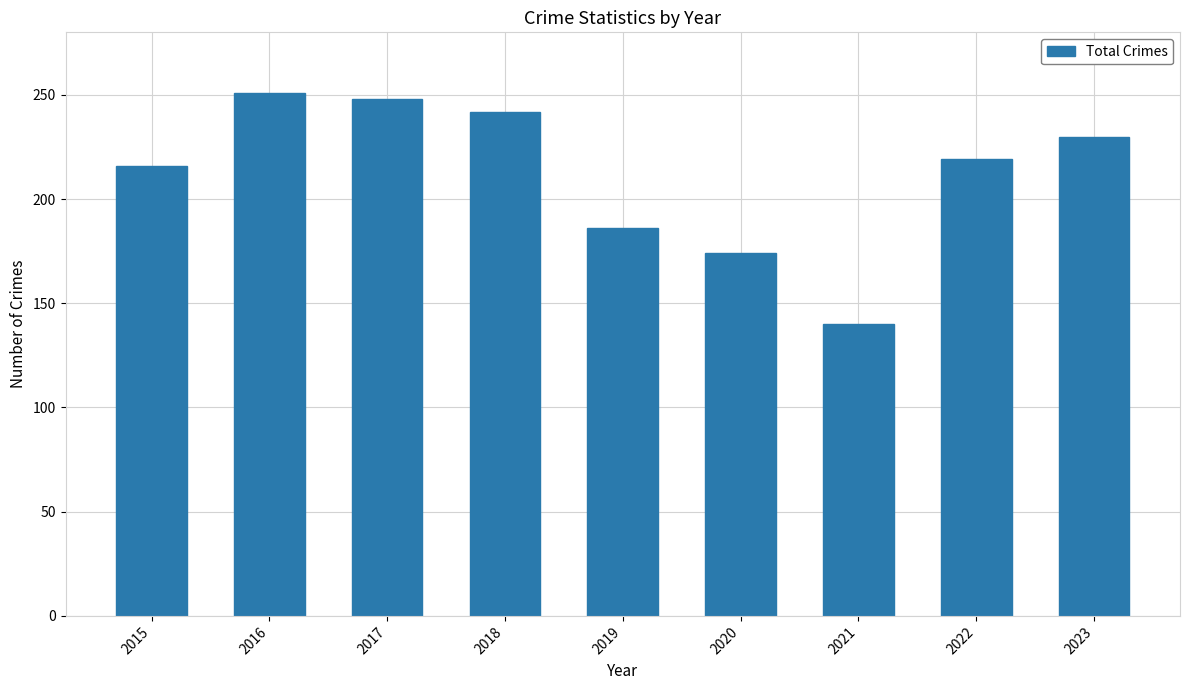

How many bars are there in total?

9